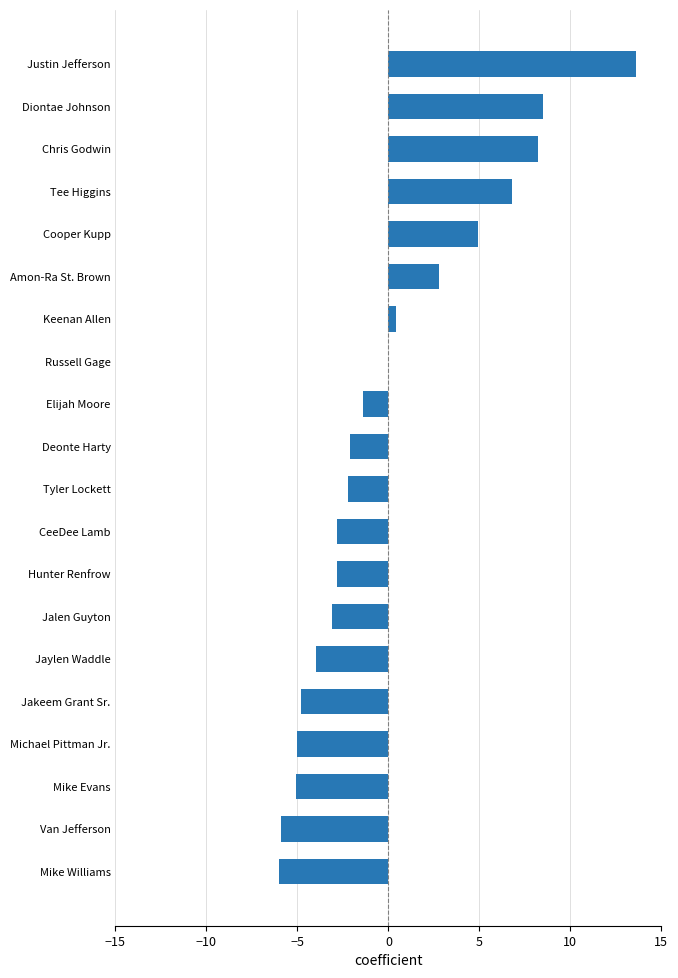

At which category does the chart reach its peak across all series?

Justin Jefferson